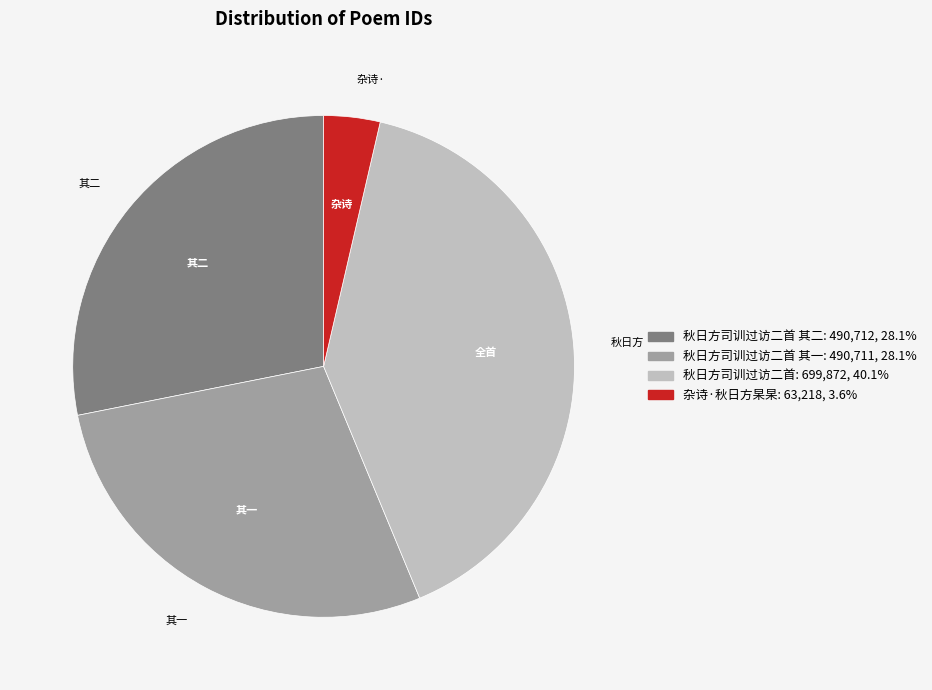

How many slices are in this pie chart?

4